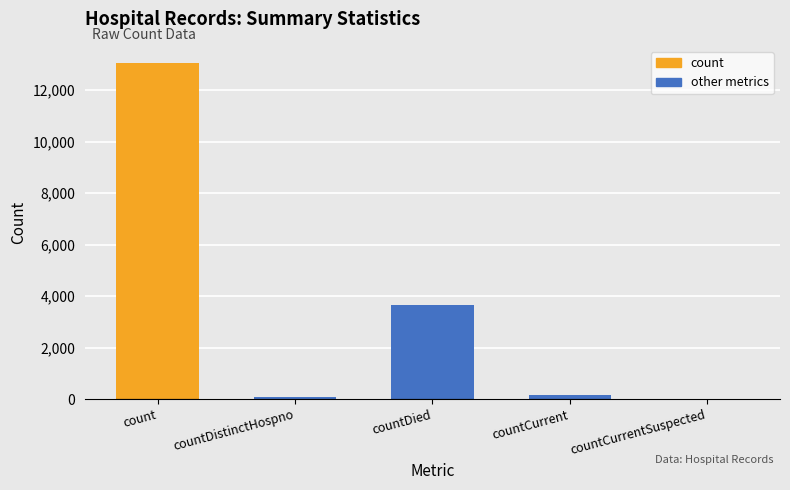

What value does the data have at count, to the nearest 50?

13050